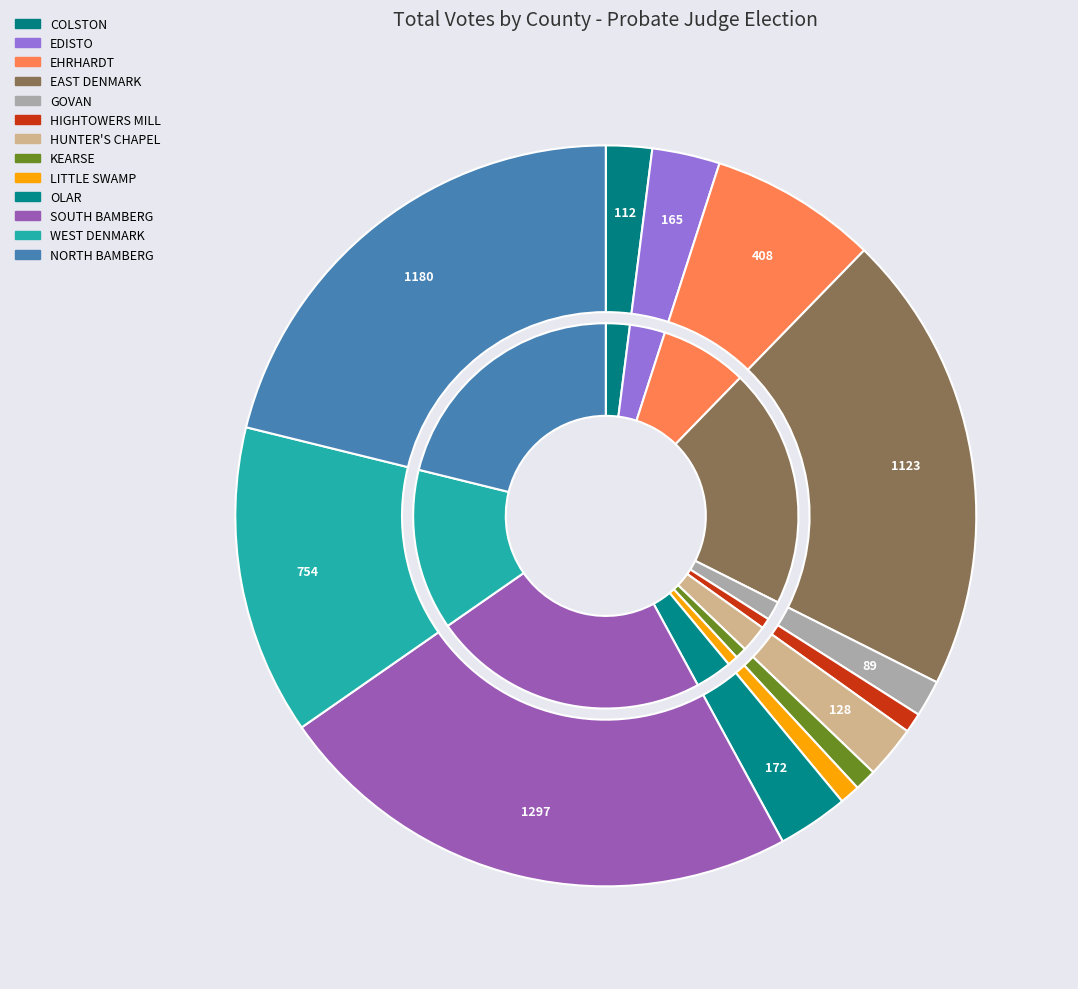

To the nearest percent, what portion does GOVAN represent?

2%